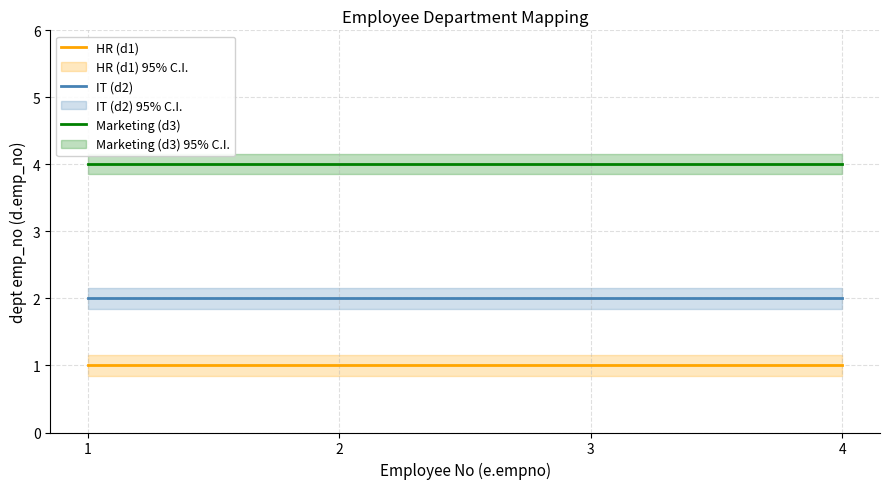

How many categories are shown in the chart?

4